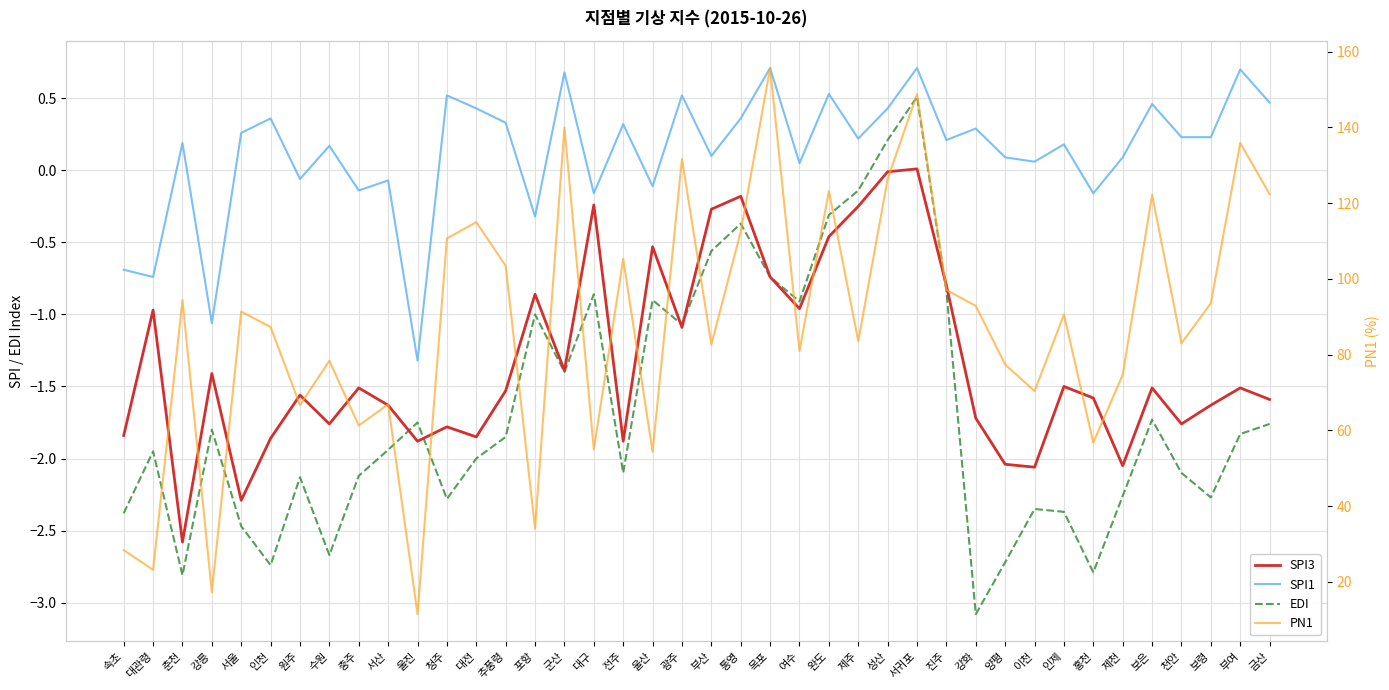

How many categories are shown in the chart?

40